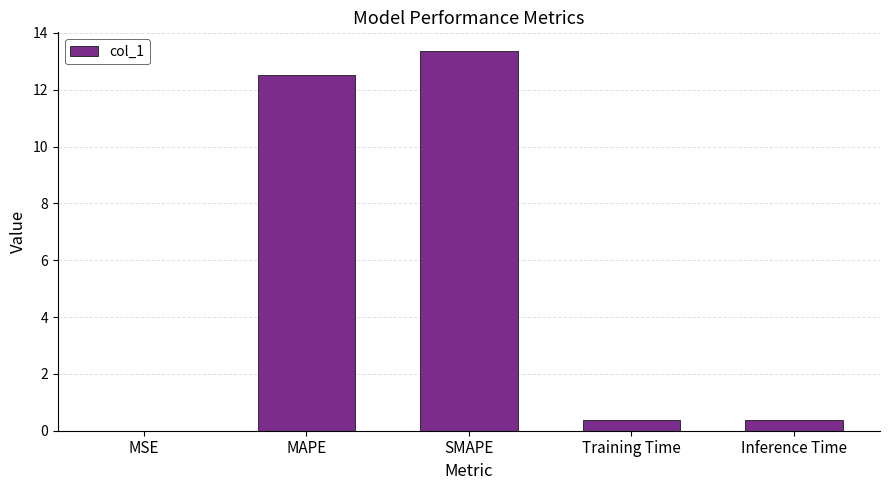

What is the sum of all values?

26.6